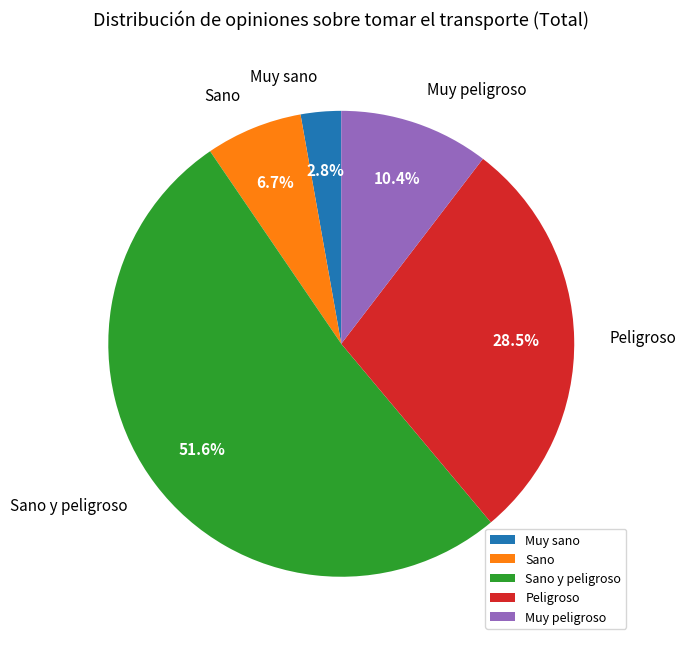

Count the number of slices in the pie.

5